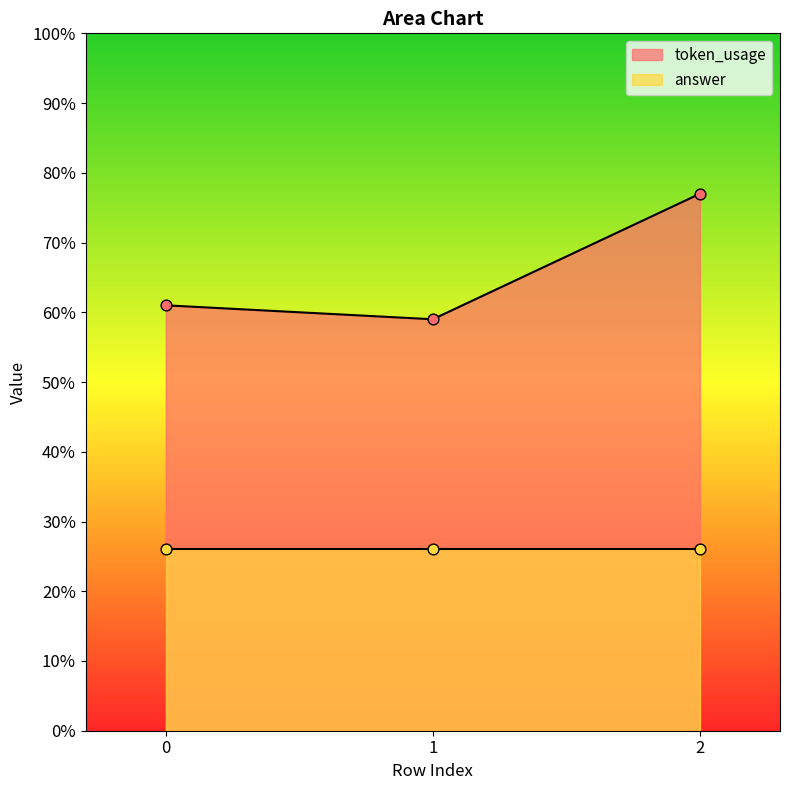

What is the change in value from 1 to 2?

+18